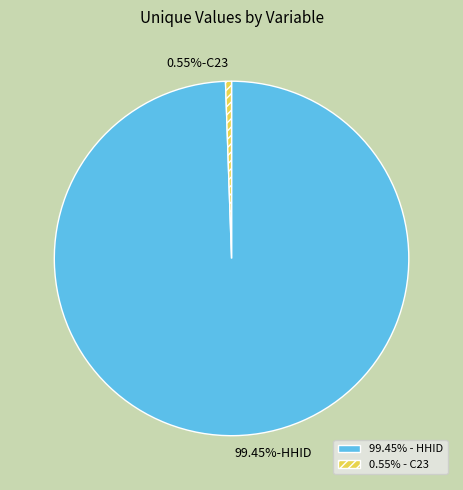

Which has a higher value, 99.45% - HHID or 0.55% - C23?

99.45% - HHID